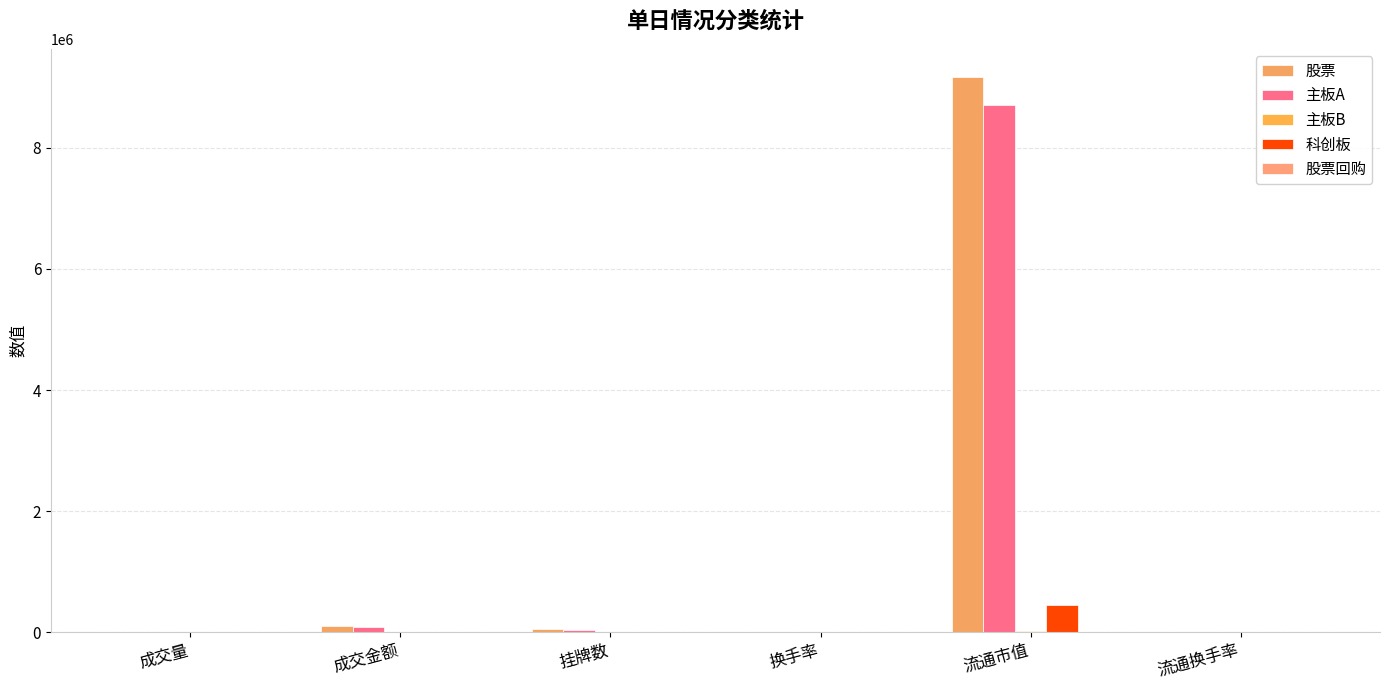

Is it true that 股票 equals 8773.7 at 成交量?

True